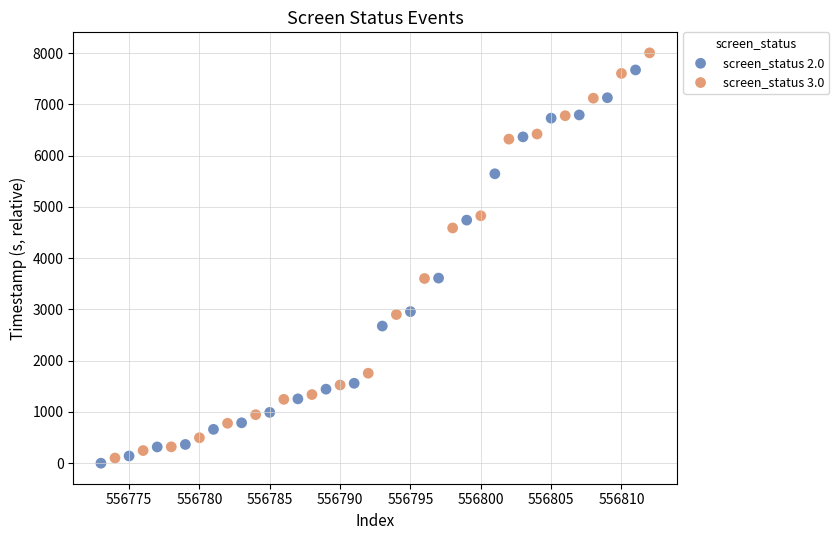

Which series has the largest Y range (max minus min)?

screen_status 3.0